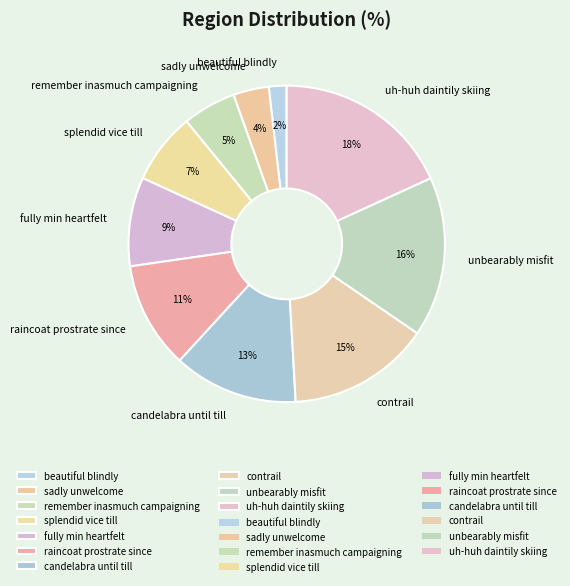

Which has a higher value, sadly unwelcome or candelabra until till?

candelabra until till